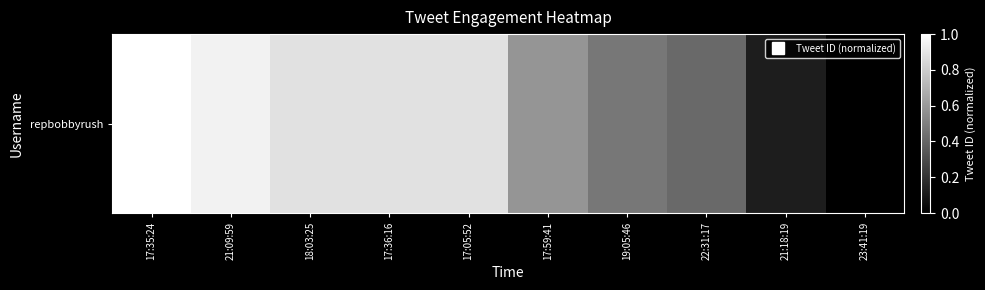

How many data points does each series have?

10